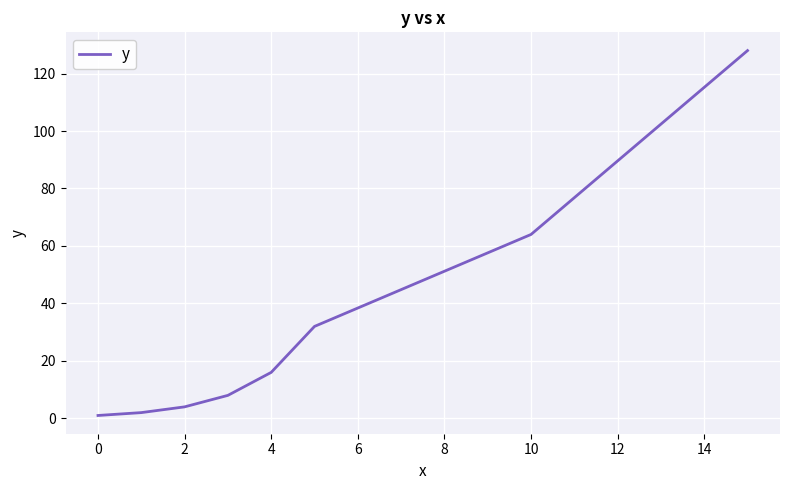

How many distinct data groups are displayed?

1